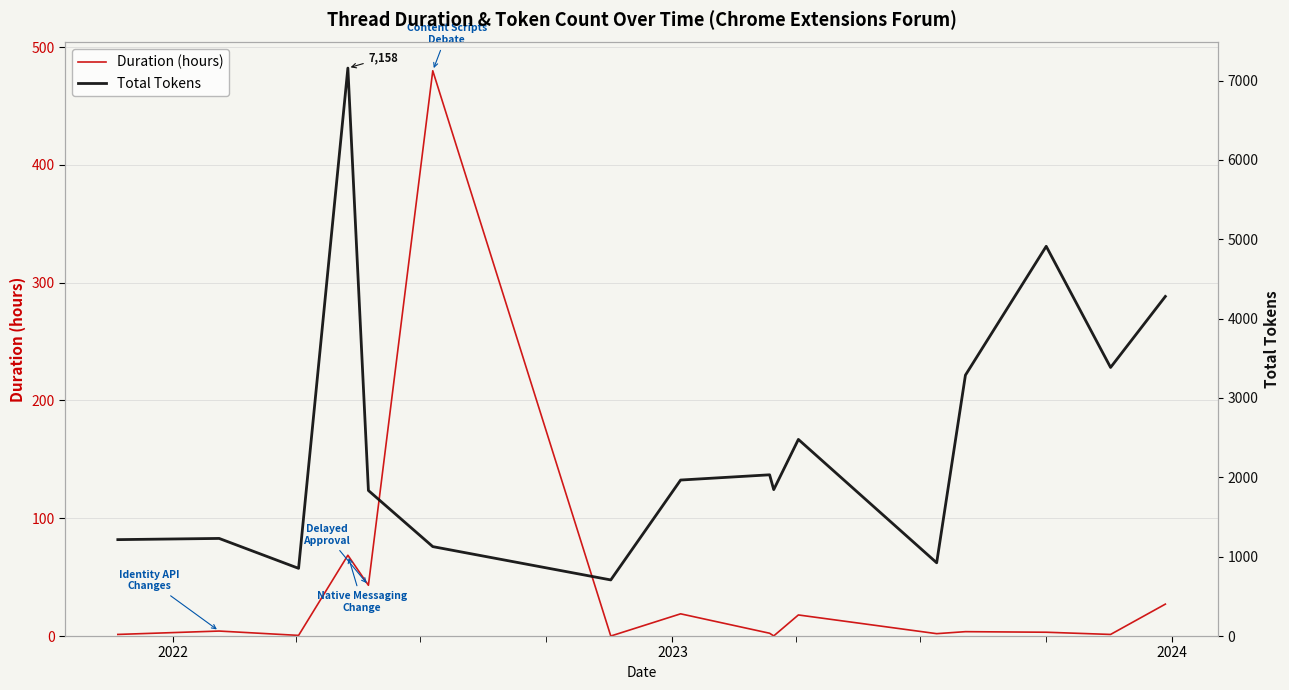

Reading right to left, list all the values displayed in this chart.

Duration (hours): 27.1	1.3	3.2	3.7	2.0	17.9	0.1	2.4	18.8	0.0	479.9	43.1	68.6	0.5	4.2	1.4
Total Tokens: 4280.0	3385.0	4912.0	3288.0	923.0	2478.0	1845.0	2032.0	1966.0	707.0	1127.0	1834.0	7158.0	853.0	1230.0	1215.0